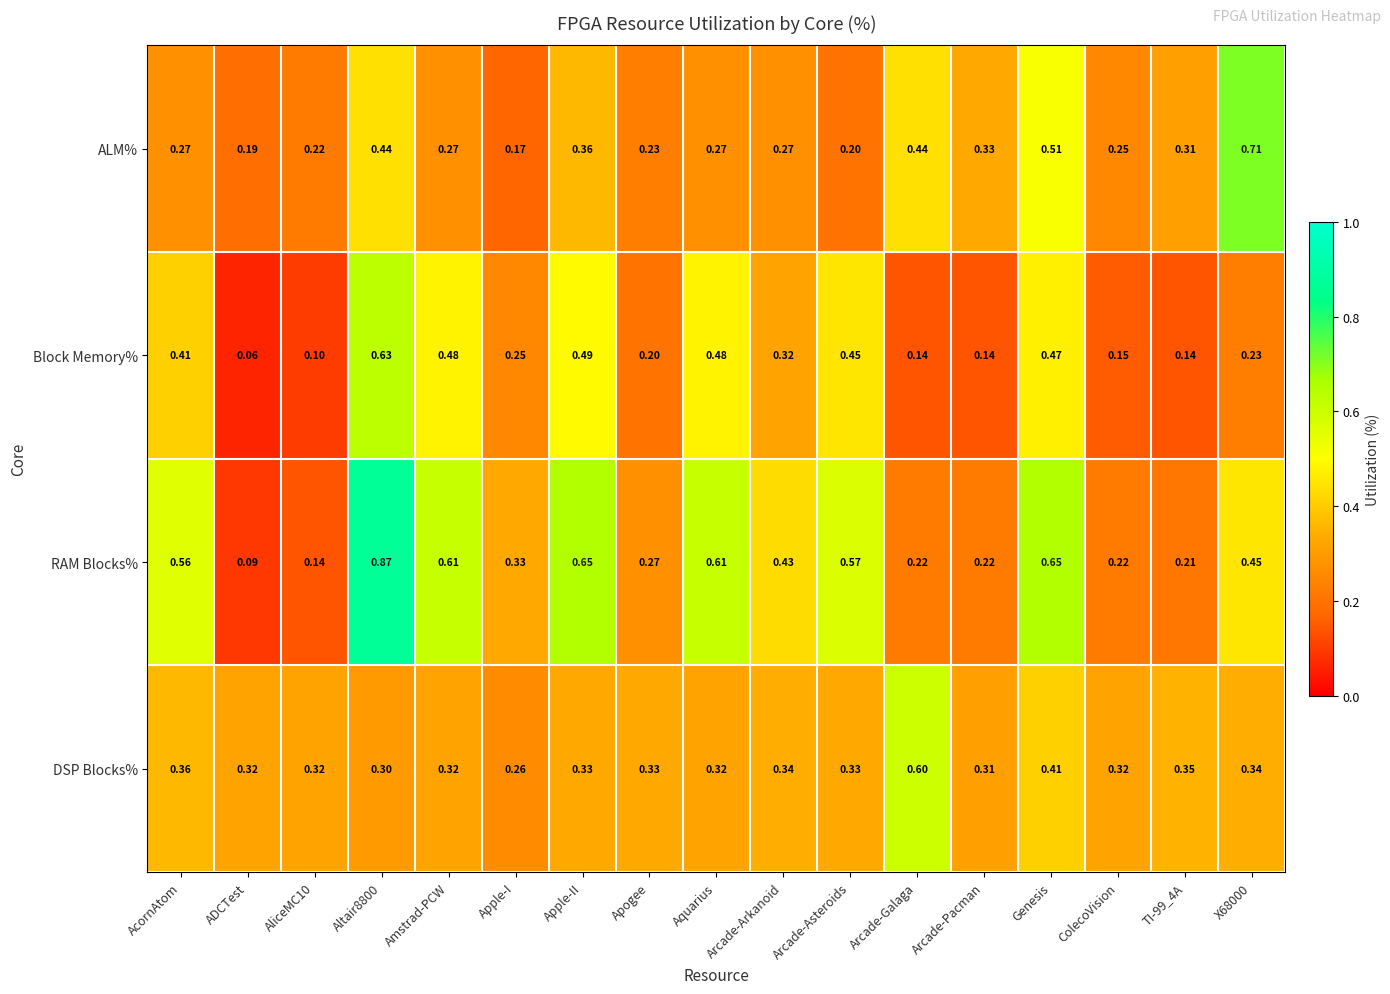

Which category has the lowest value across all series?

ADCTest